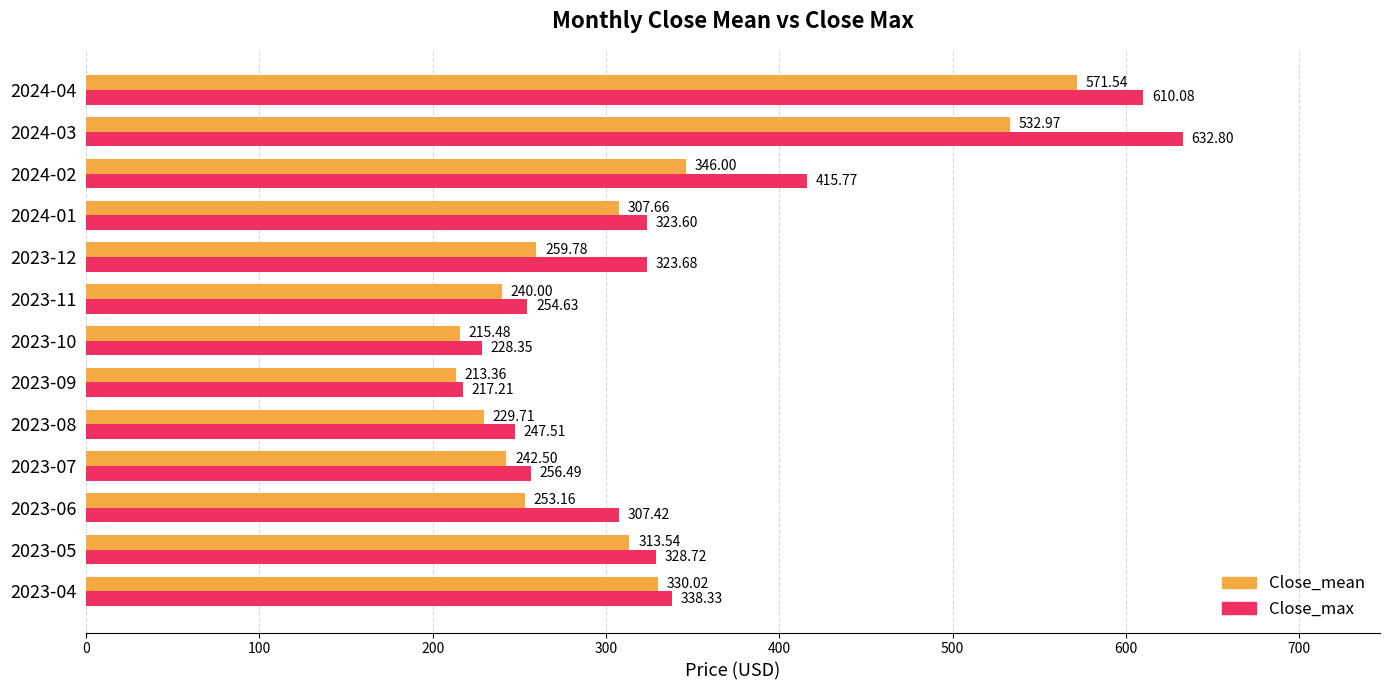

Rank the series by their average value, from highest to lowest.

Close_max, Close_mean